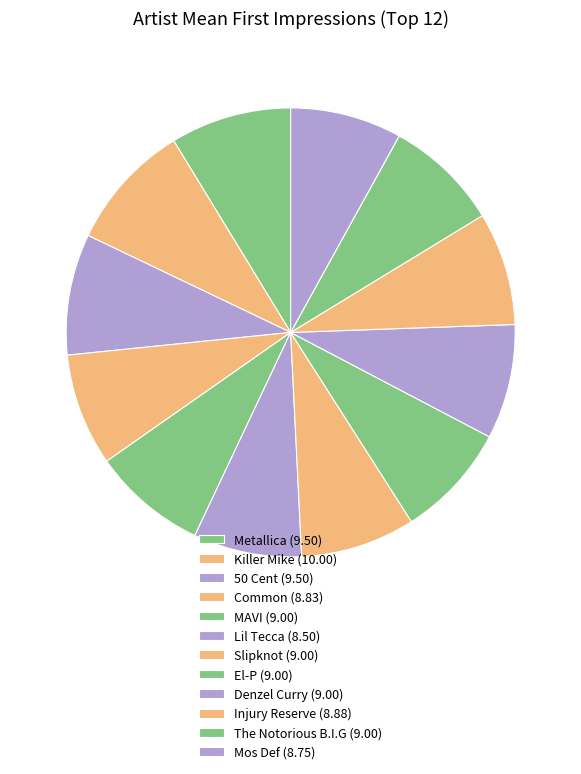

Between Injury Reserve and El-P, which is larger?

El-P